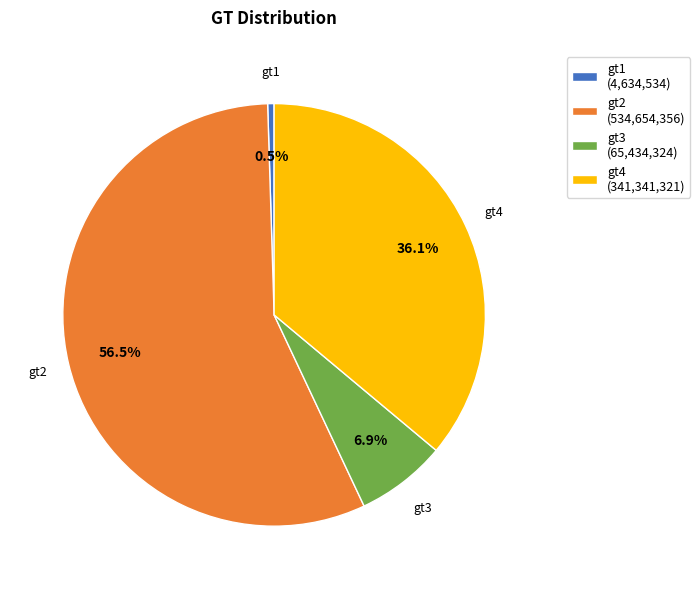

What is the ratio of the value at gt2 to the value at gt4?

1.6